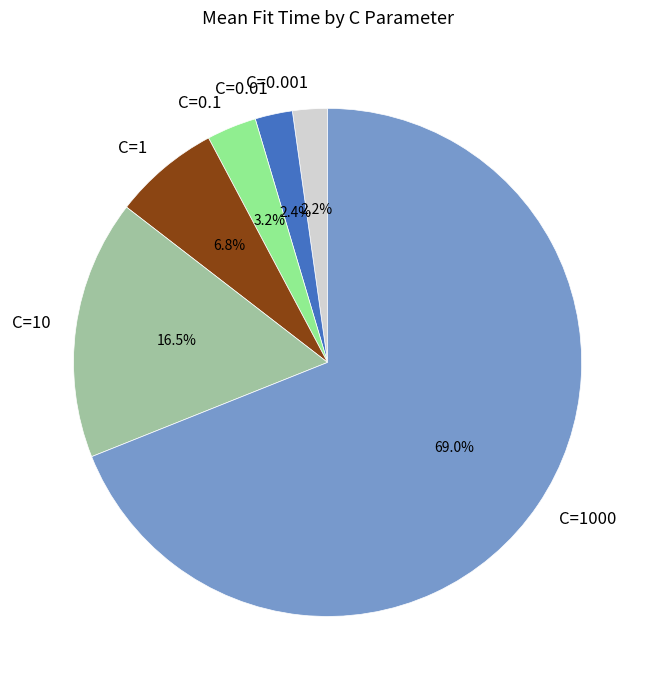

Which slice is the largest?

C=1000